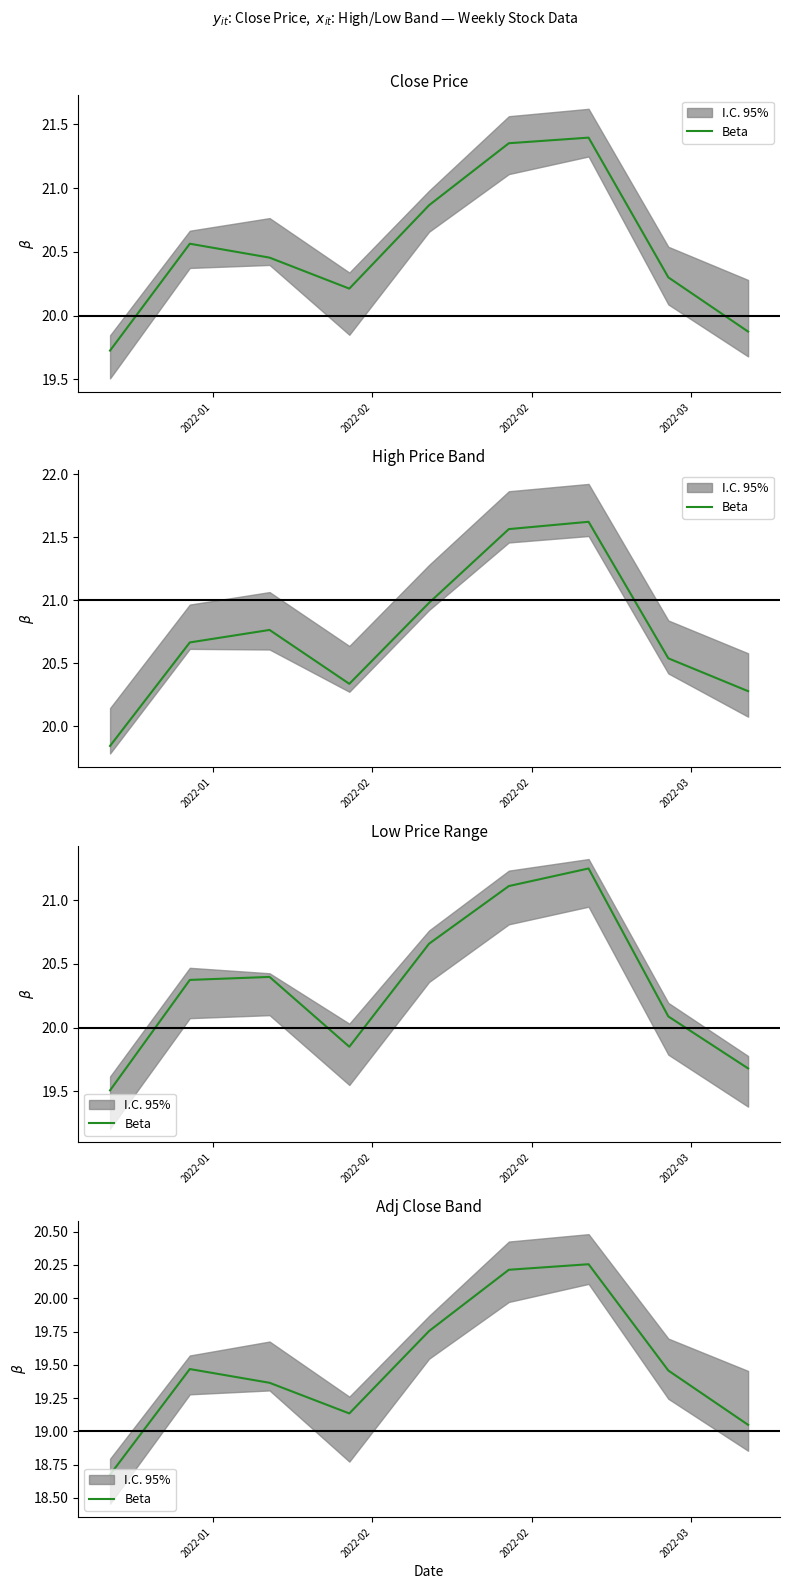

What is the difference between the maximum and minimum values?

1.6